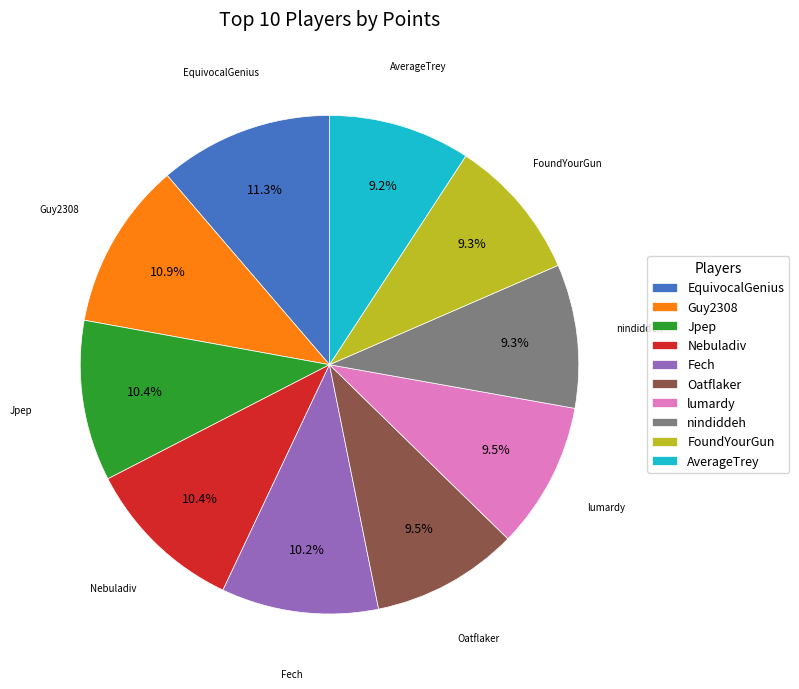

Does any single category account for the majority?

No